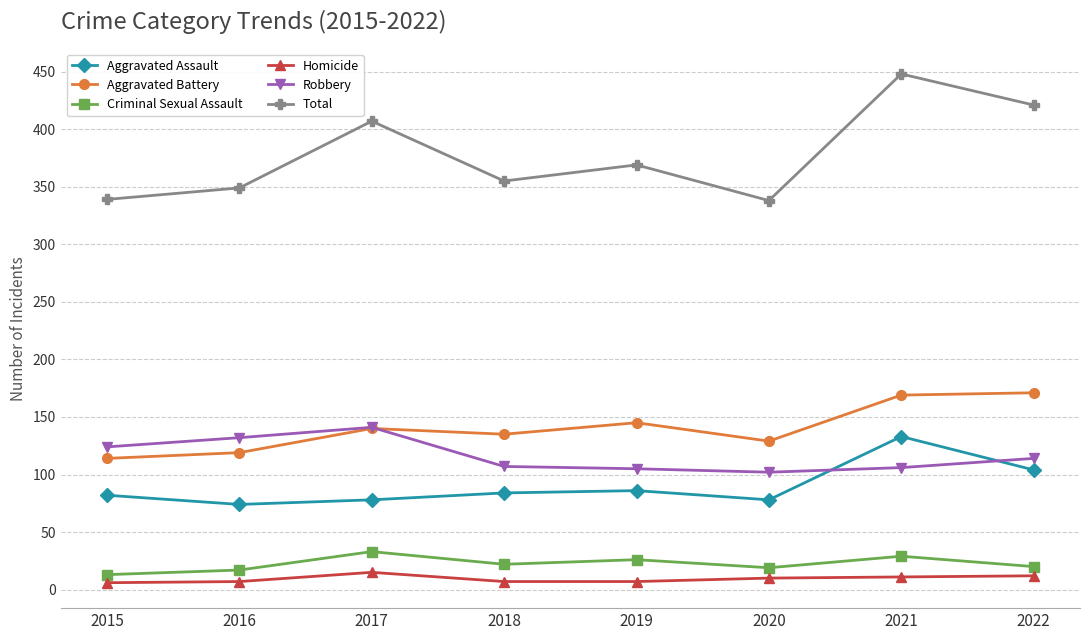

What is the sum of all Aggravated Battery values?

1122